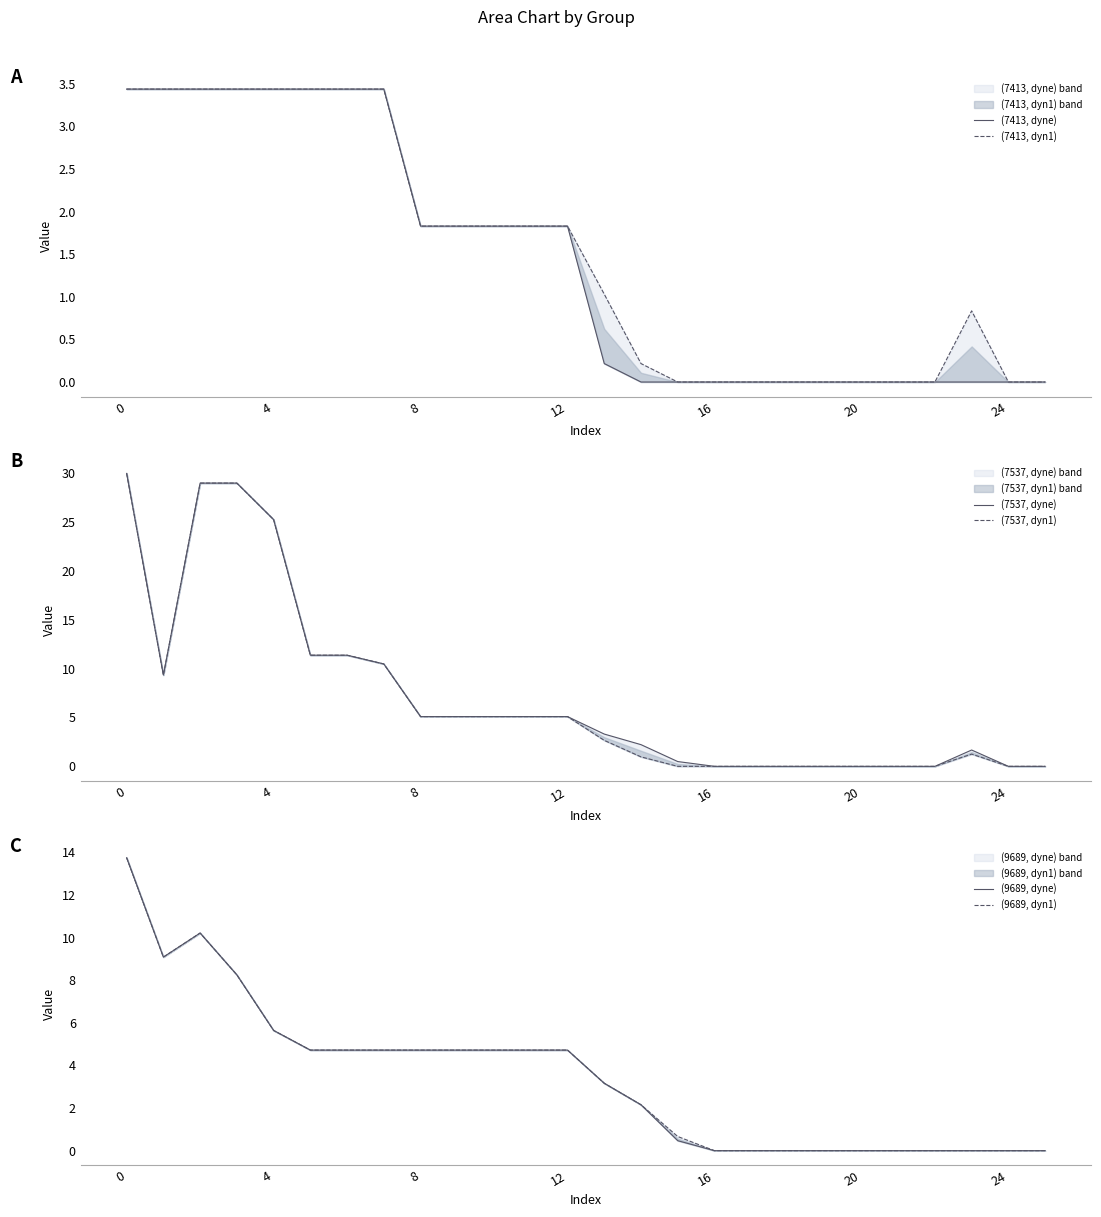

Reading right to left, extract all data points from this chart.

(7413, dyne): 0.0	0.0	0.0	0.0	0.0	0.0	0.0	0.0	0.0	0.0	0.0	0.0	0.2	1.8	1.8	1.8	1.8	1.8	3.4	3.4	3.4	3.4	3.4	3.4	3.4	3.4
(7413, dyn1): 0.0	0.0	0.8	0.0	0.0	0.0	0.0	0.0	0.0	0.0	0.0	0.2	1.0	1.8	1.8	1.8	1.8	1.8	3.4	3.4	3.4	3.4	3.4	3.4	3.4	3.4
(7537, dyne): 0.0	0.0	1.7	0.0	0.0	0.0	0.0	0.0	0.0	0.0	0.5	2.2	3.3	5.1	5.1	5.1	5.1	5.1	10.5	11.4	11.4	25.2	29.0	29.0	9.3	30.0
(7537, dyn1): 0.0	0.0	1.3	0.0	0.0	0.0	0.0	0.0	0.0	0.0	0.0	1.0	2.7	5.1	5.1	5.1	5.1	5.1	10.5	11.4	11.4	25.2	29.0	29.0	9.3	30.0
(9689, dyne): 0.0	0.0	0.0	0.0	0.0	0.0	0.0	0.0	0.0	0.0	0.5	2.2	3.2	4.7	4.7	4.7	4.7	4.7	4.7	4.7	4.7	5.6	8.3	10.2	9.1	13.8
(9689, dyn1): 0.0	0.0	0.0	0.0	0.0	0.0	0.0	0.0	0.0	0.0	0.7	2.2	3.2	4.7	4.7	4.7	4.7	4.7	4.7	4.7	4.7	5.6	8.3	10.2	9.1	13.8